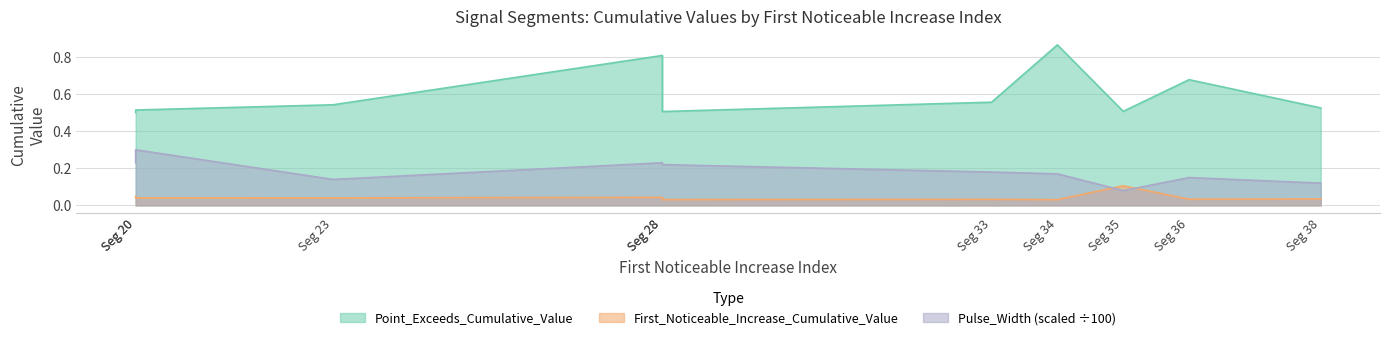

Where is First_Noticeable_Increase_Cumulative_Value nearest to the value 0?

Seg 34